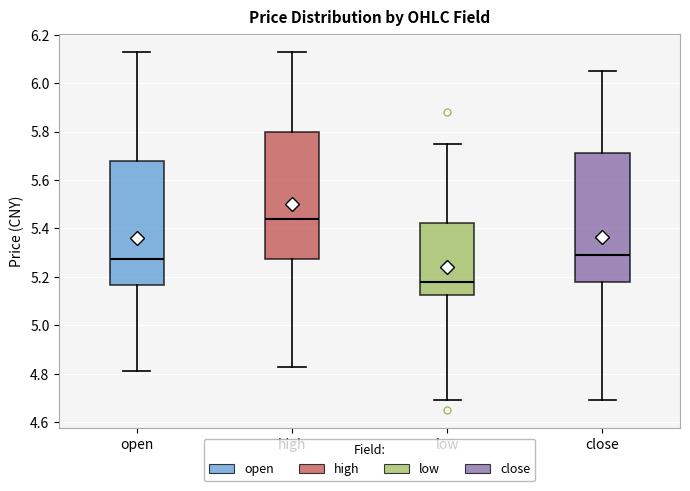

Where does the lower whisker of the box for low end on the y-axis? The values are not printed on the chart, so give them approximately, as read against the axis.

4.70